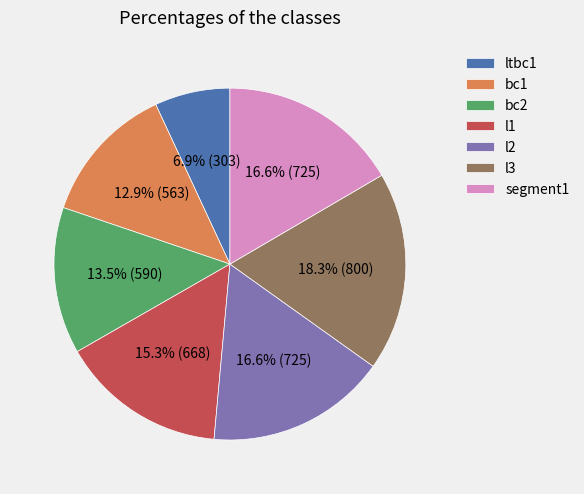

Between bc1 and segment1, which is larger?

segment1